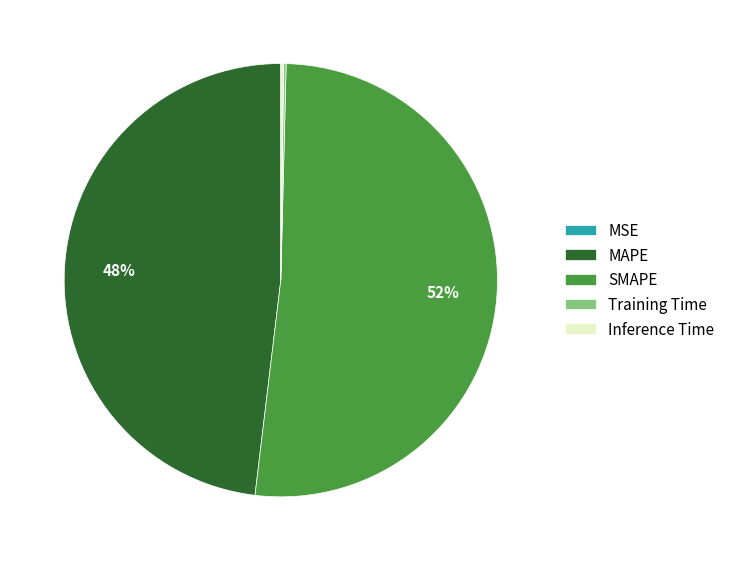

What is the majority slice?

SMAPE